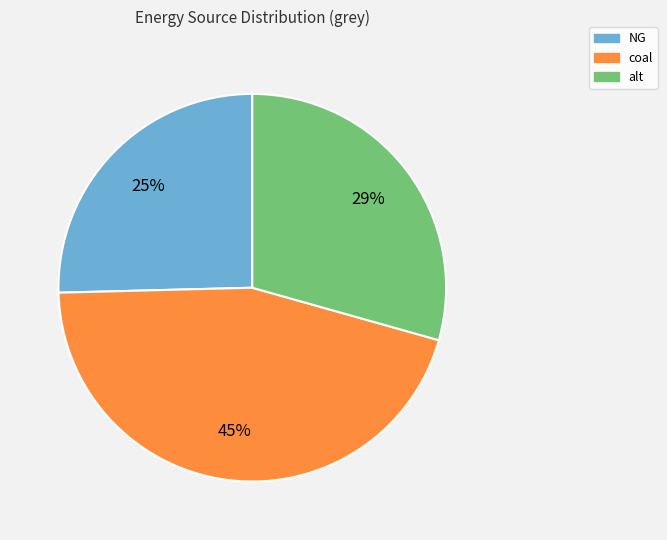

Combined, do NG and coal account for over 50%?

Yes